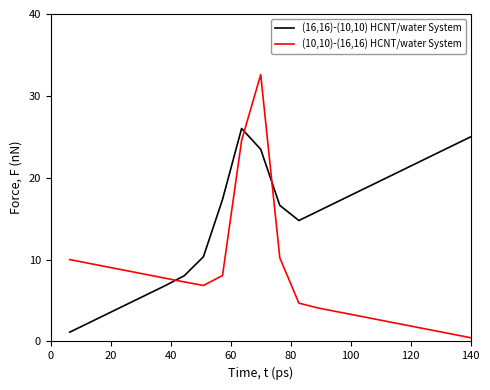

What are all the series names shown in the legend?

(16,16)-(10,10) HCNT/water System, (10,10)-(16,16) HCNT/water System